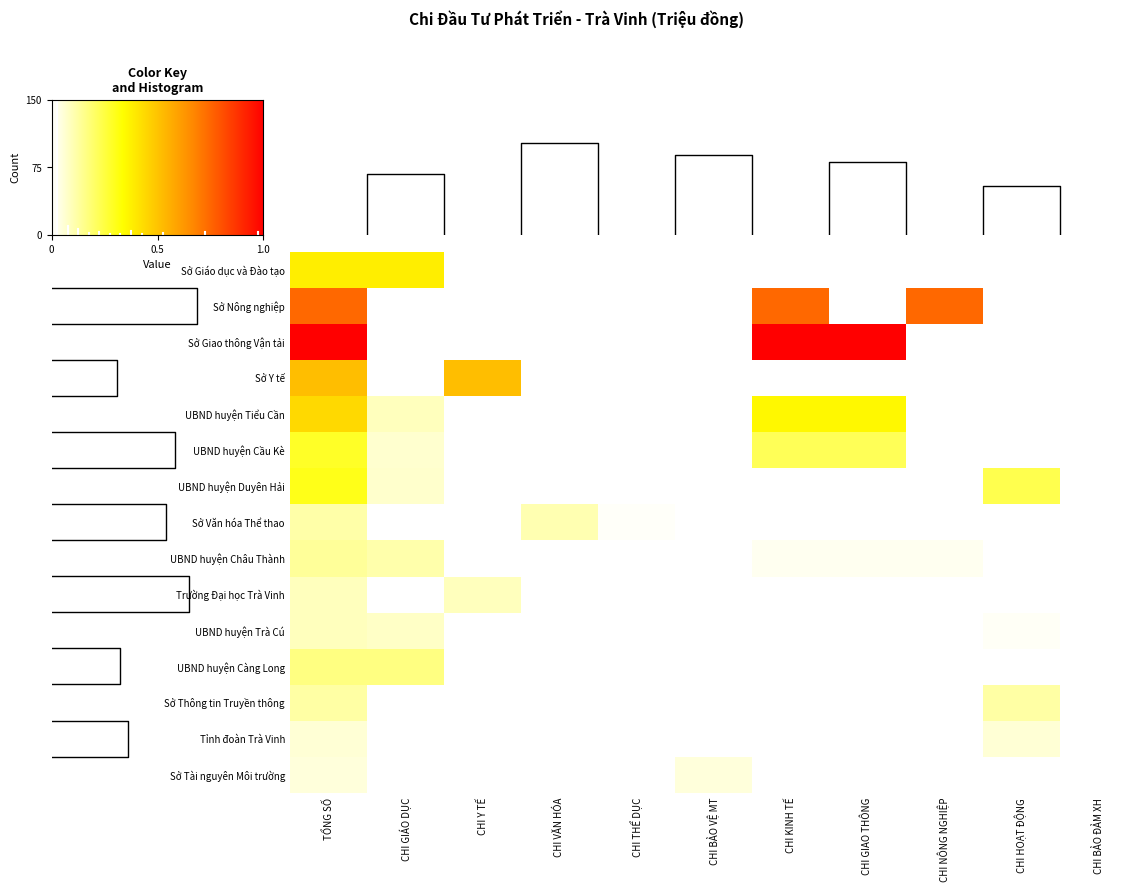

What is the difference between the maximum and minimum values in the Sở Thông tin Truyền thông series?

0.1